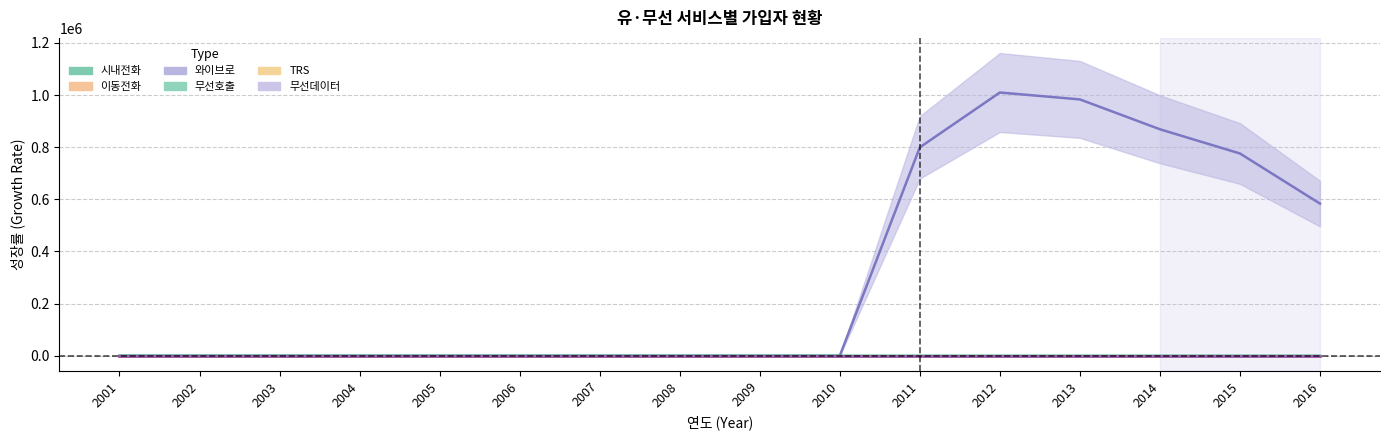

Reading right to left, list all the values displayed in this chart.

시내전화: -0.3	-0.3	-0.3	-0.2	-0.2	-0.2	-0.2	-0.1	-0.0	0.0	0.0	0.0	0.0	0.0	0.0	0.0
이동전화: 1.1	1.0	1.0	0.9	0.8	0.8	0.7	0.7	0.6	0.5	0.4	0.3	0.3	0.2	0.1	0.0
와이브로: 583717.0	775997.0	868841.0	983387.0	1009827.0	799464.0	0.0	0.0	0.0	0.0	0.0	0.0	0.0	0.0	0.0	0.0
무선호출: -0.9	-0.9	-0.9	-0.9	-0.9	-0.9	-0.9	-0.9	-0.8	-0.8	-0.8	-0.8	-0.8	-0.7	-0.4	0.0
TRS: 0.6	0.7	0.8	1.0	1.1	1.1	1.1	0.9	0.9	0.8	0.8	0.8	0.7	0.5	0.2	0.0
무선데이터: -0.4	-0.4	-0.4	-0.4	-0.3	-0.3	-0.2	-0.2	0.1	0.3	0.2	0.4	0.4	0.3	0.0	0.0